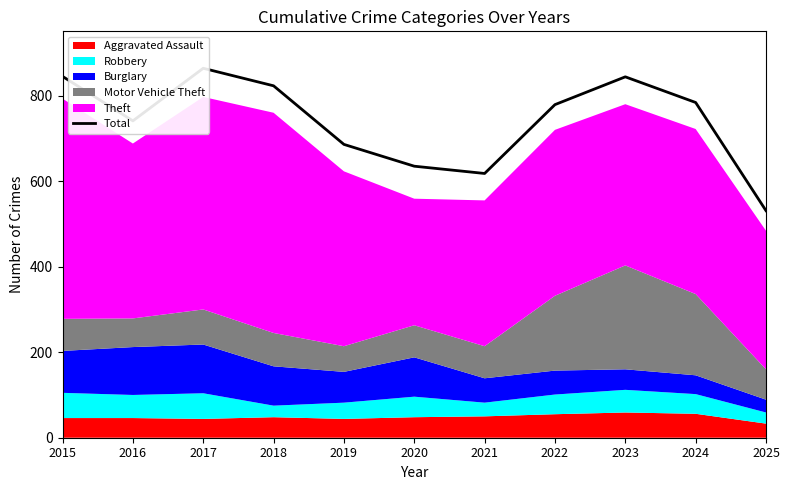

How many categories are shown in the chart?

11